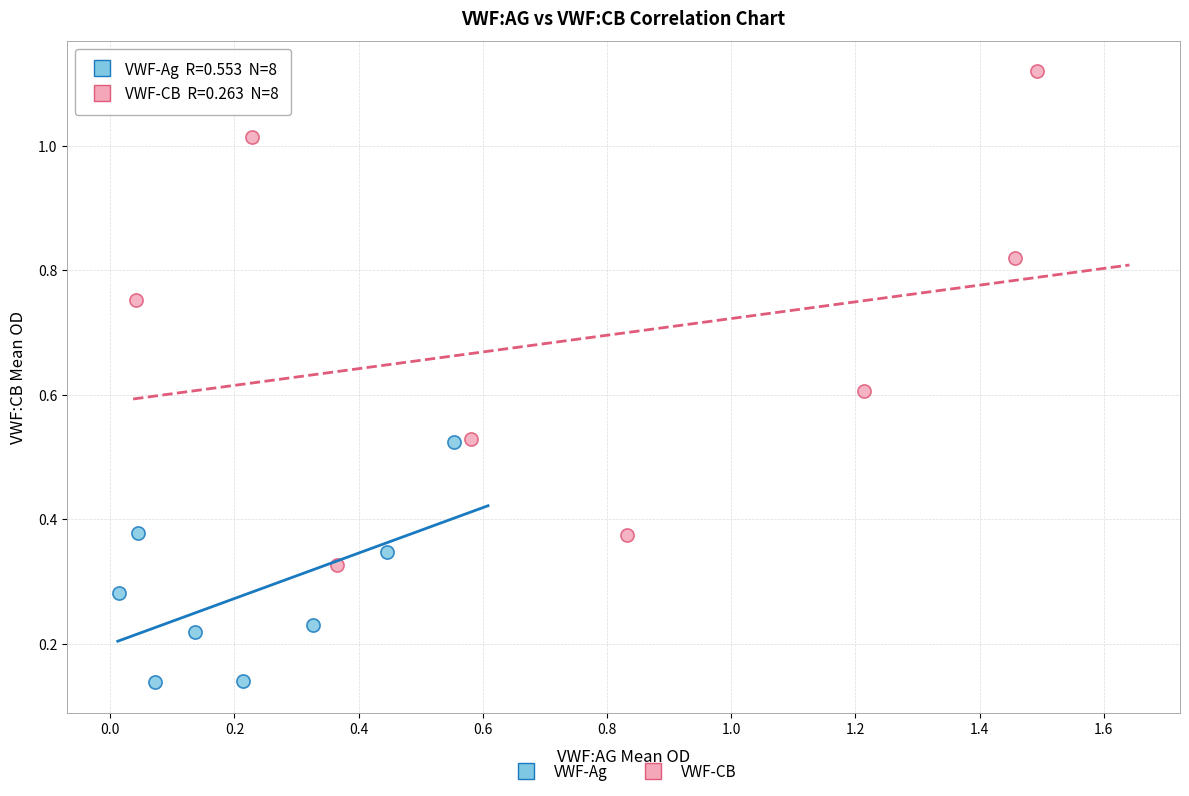

Which series contains the lowest Y value?

VWF-Ag